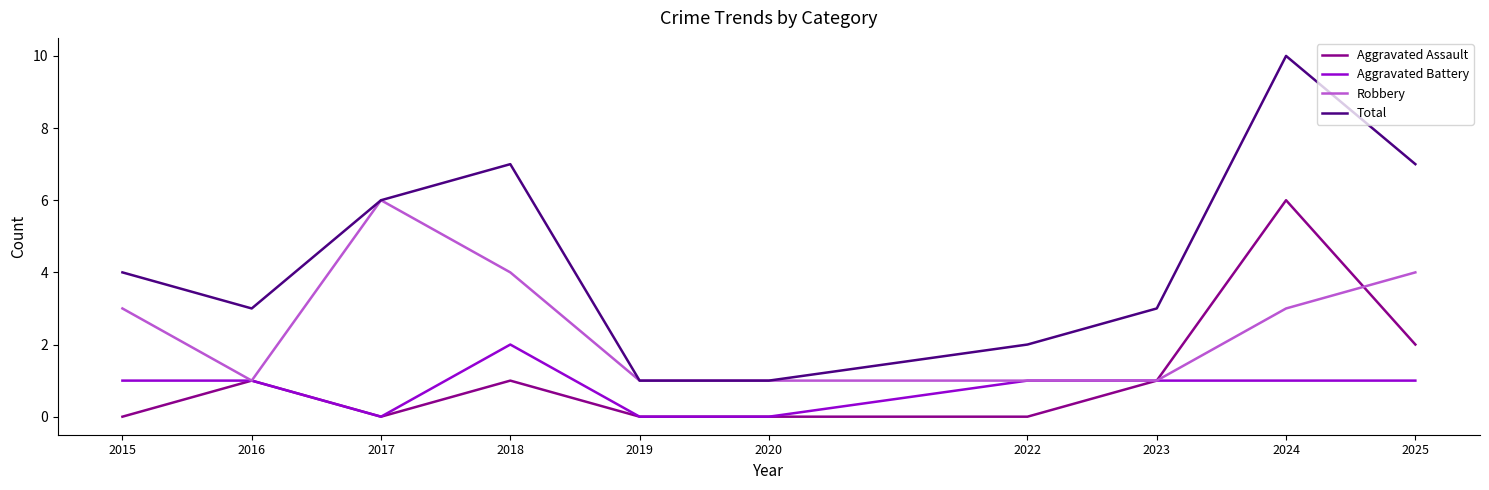

True or false: Total and Aggravated Battery intersect in this chart.

False